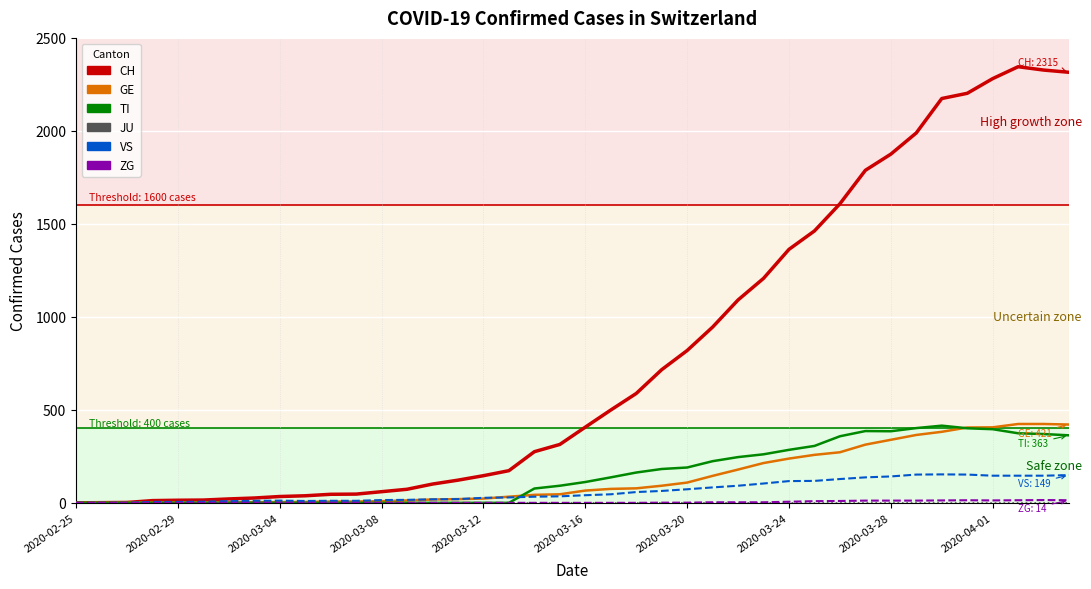

What is the sum of the CH values at 2020-03-07 and 2020-03-18?

635